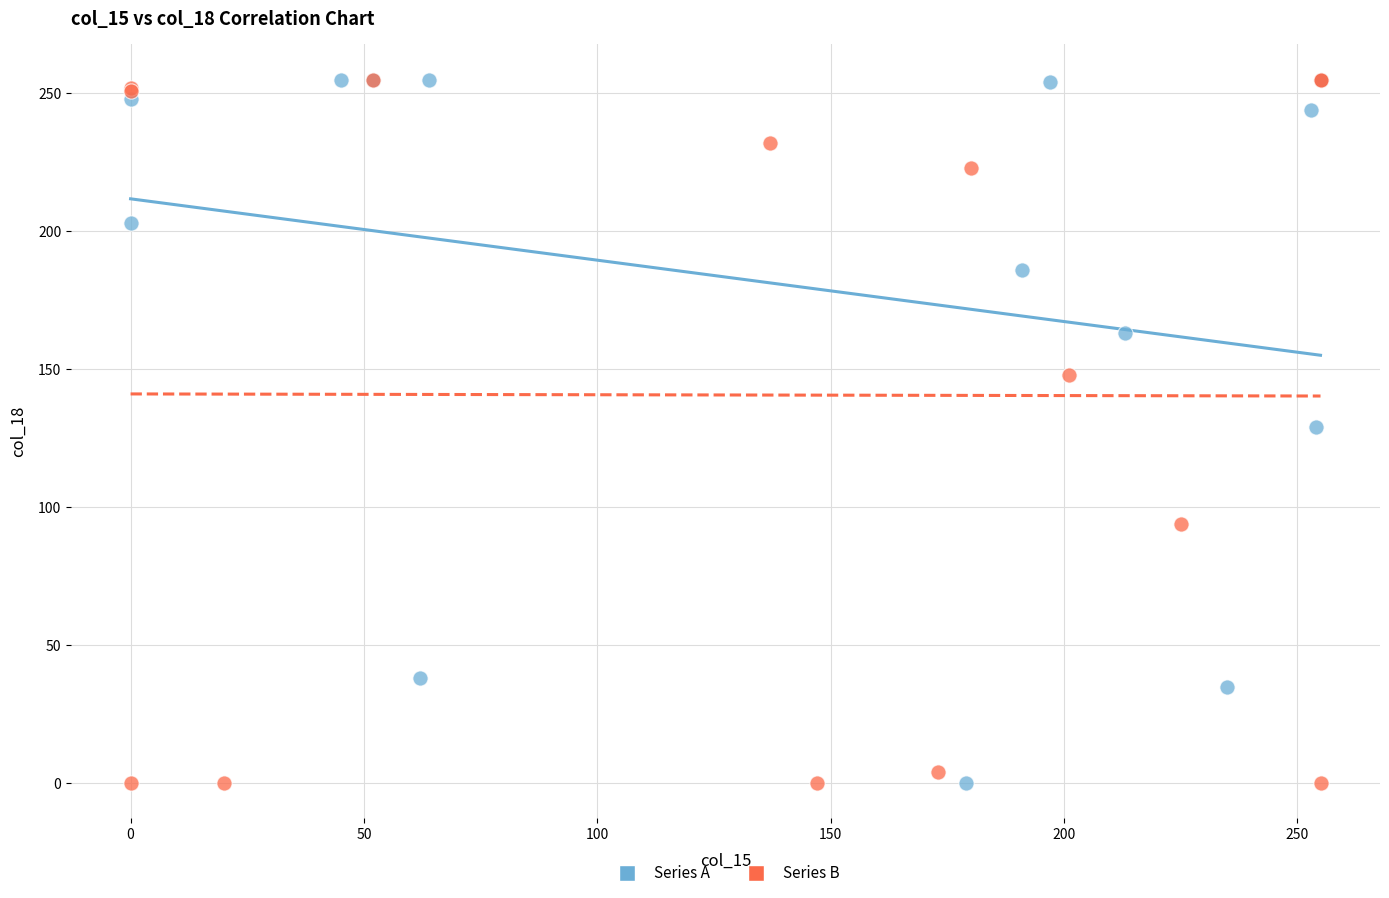

What are all the series names shown in the legend?

Series A, Series B